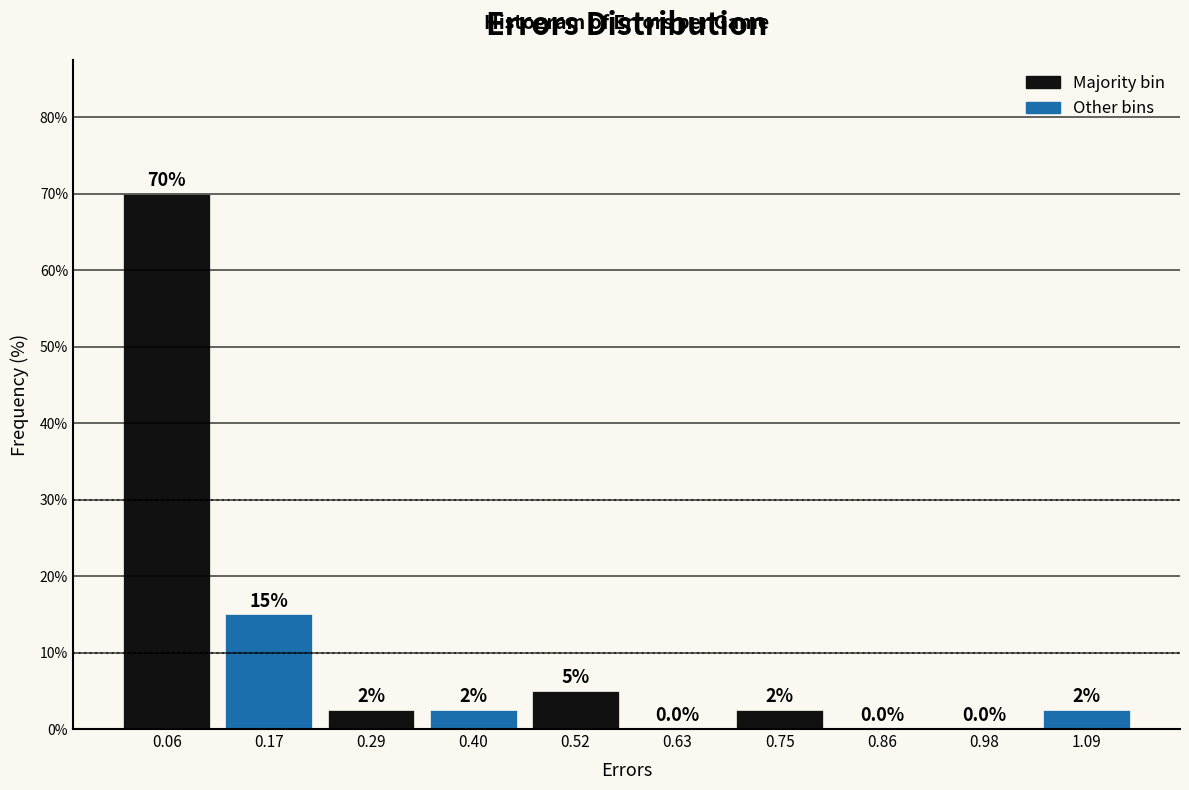

Over which range of the x-axis is the bar tallest?

0.00 to 0.12